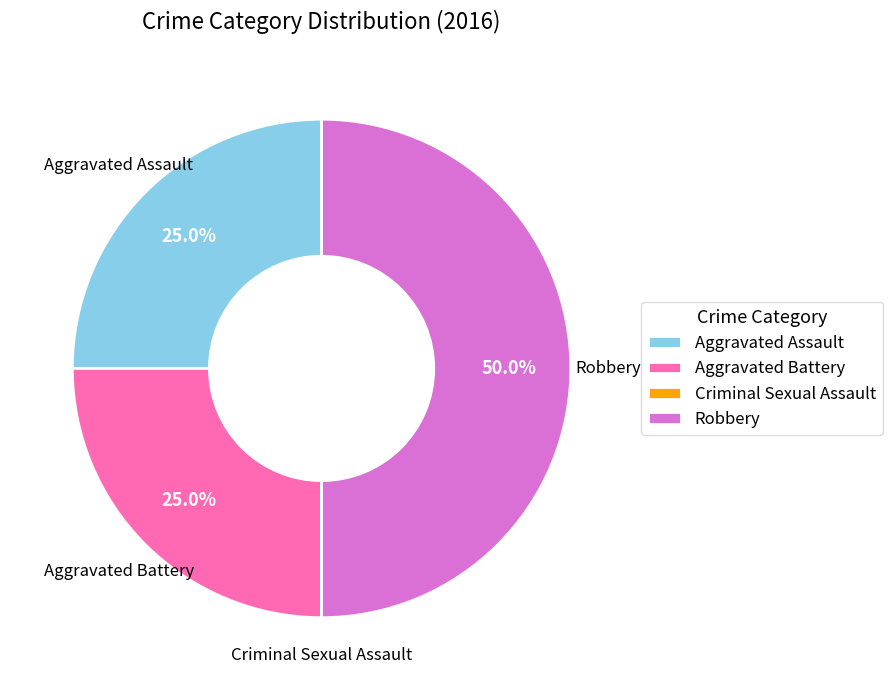

What percentage do Aggravated Assault and Robbery together represent?

75.0%